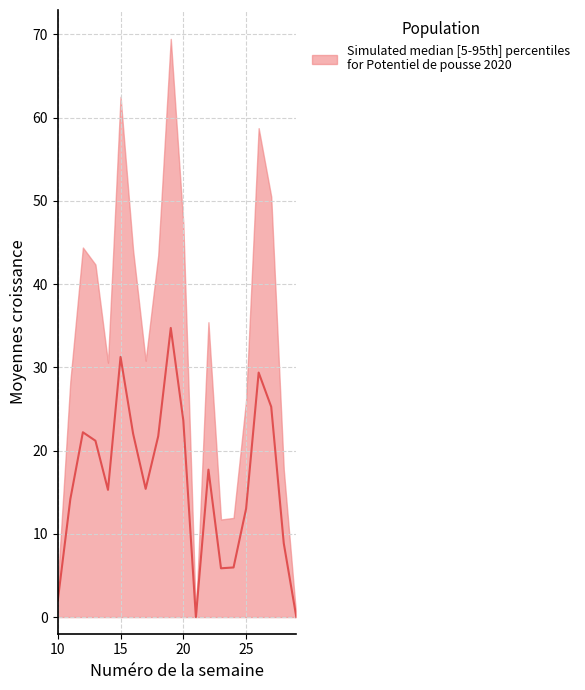

What is the sum of the upper values at 28 and 24?

29.6